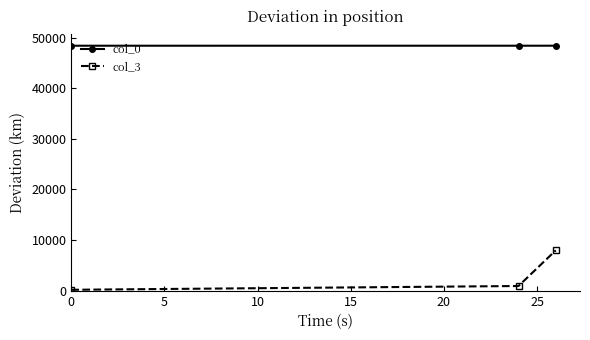

Rank the series by their average value, from lowest to highest.

col_3, col_0